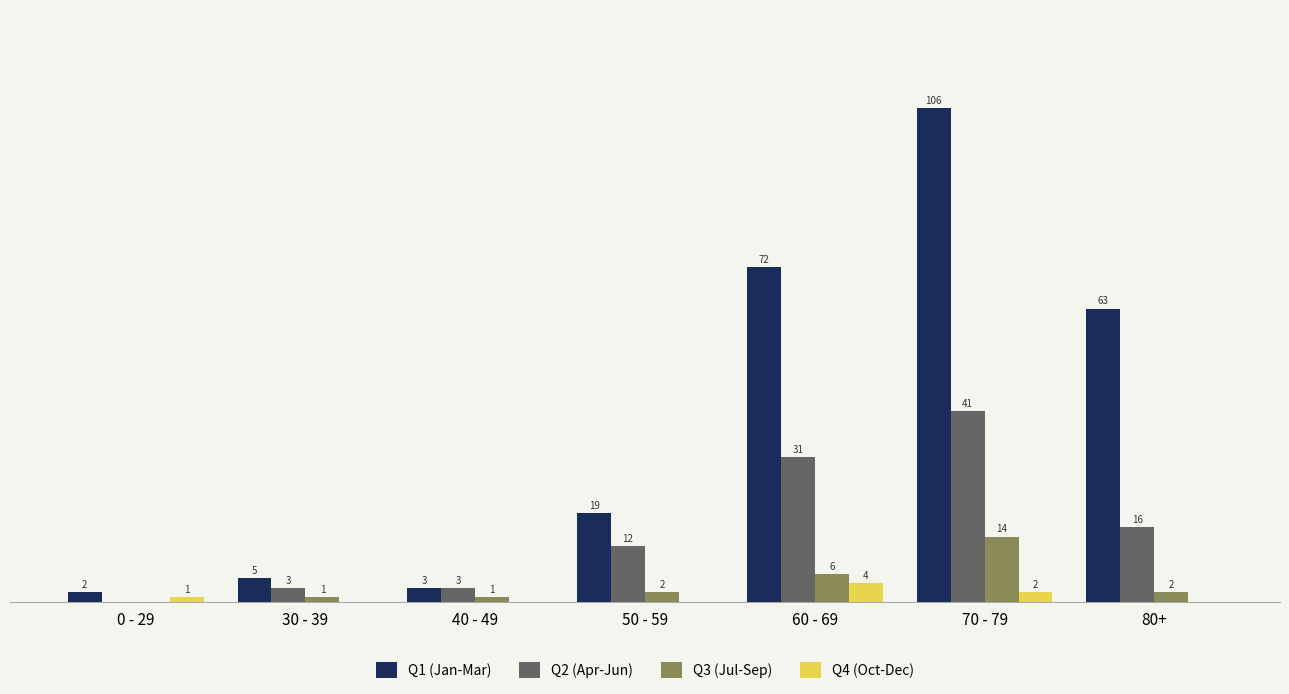

At which label does Q2 (Apr-Jun) reach its peak?

70 - 79